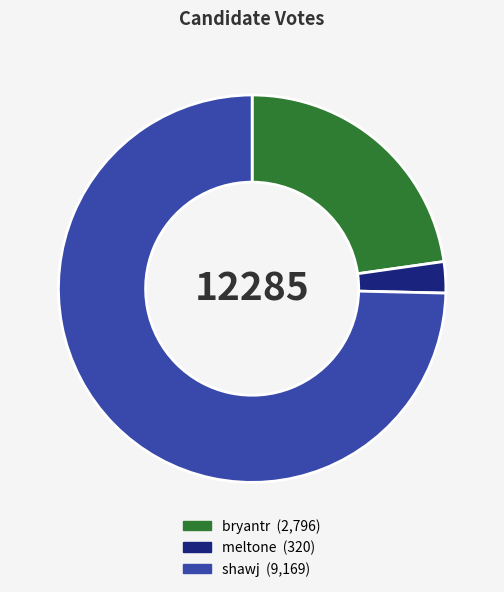

What is the largest slice in the pie chart?

shawj